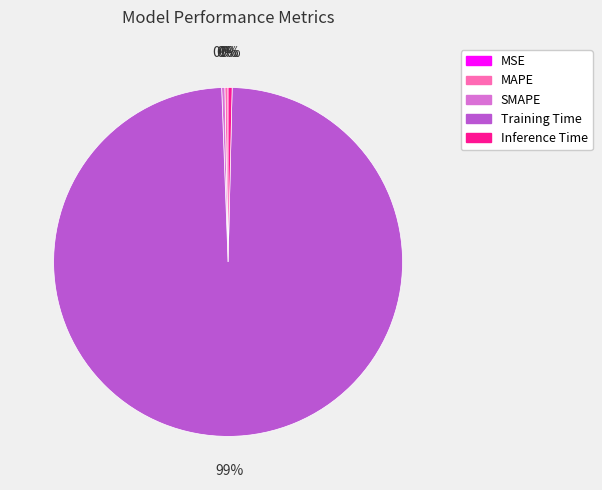

The Training Time slice represents 89% of the pie. True or false?

False